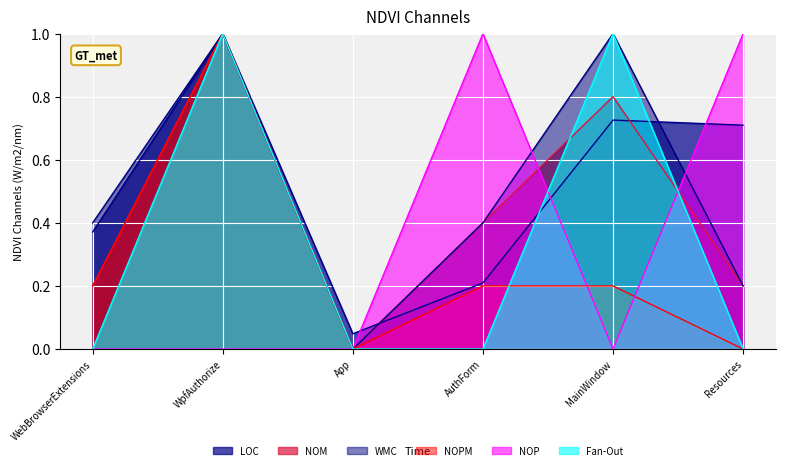

What is the difference between the maximum and minimum values in the NOP series?

1.0